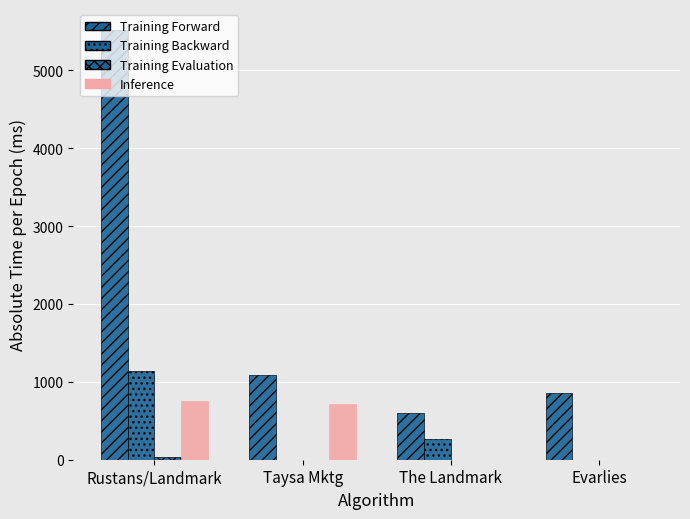

How many groups of bars are there?

4